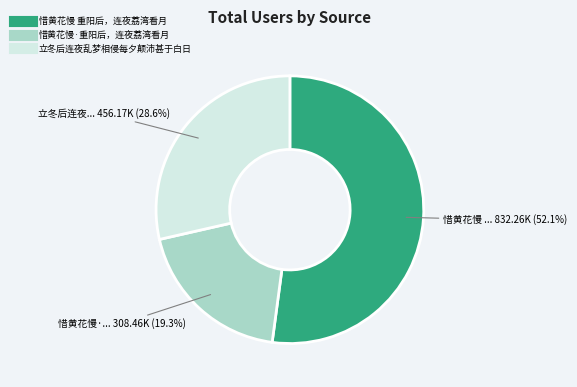

To the nearest percent, what percentage of the pie is 惜黄花慢·重阳后，连夜荔湾看月?

19%